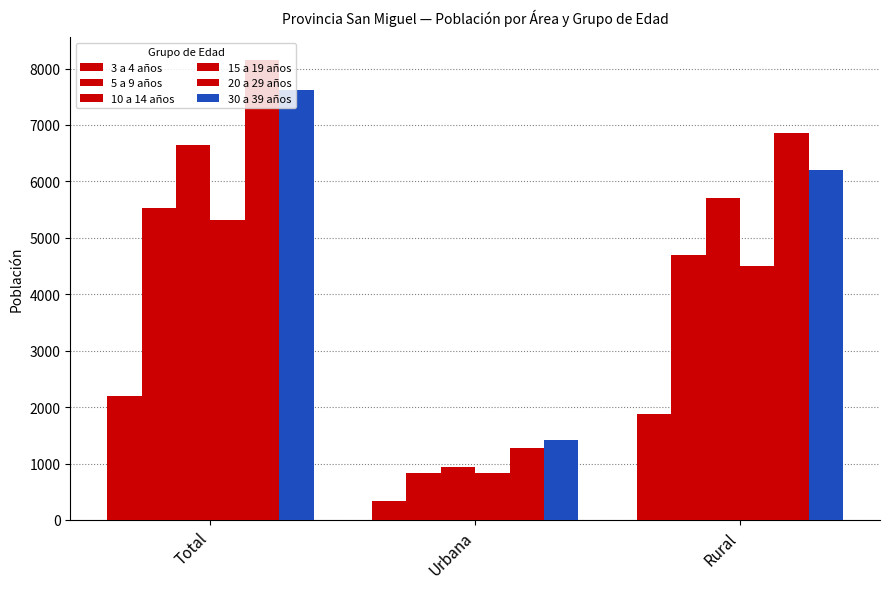

Reading left to right, what are all the values shown in this chart?

3 a 4 años: 2205	336	1869
5 a 9 años: 5523	824	4699
10 a 14 años: 6645	936	5709
15 a 19 años: 5317	824	4493
20 a 29 años: 8146	1284	6862
30 a 39 años: 7611	1416	6195